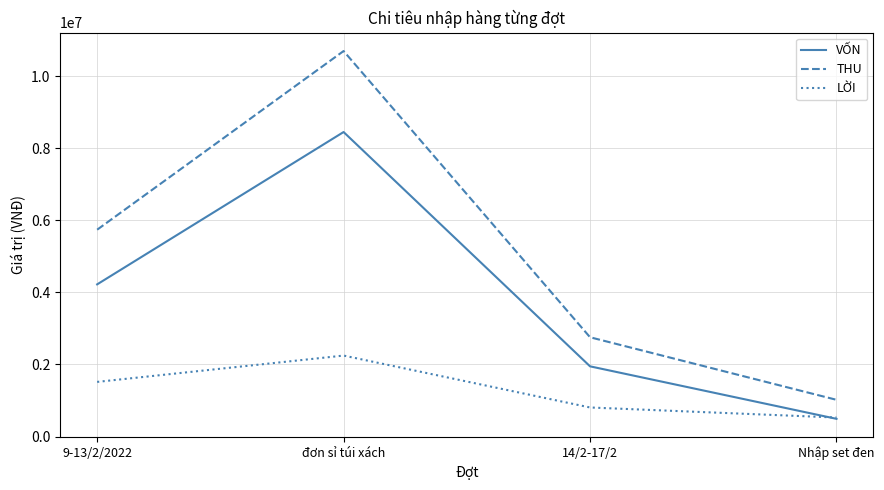

True or false: LỜI has more than 0 interior local peaks.

True